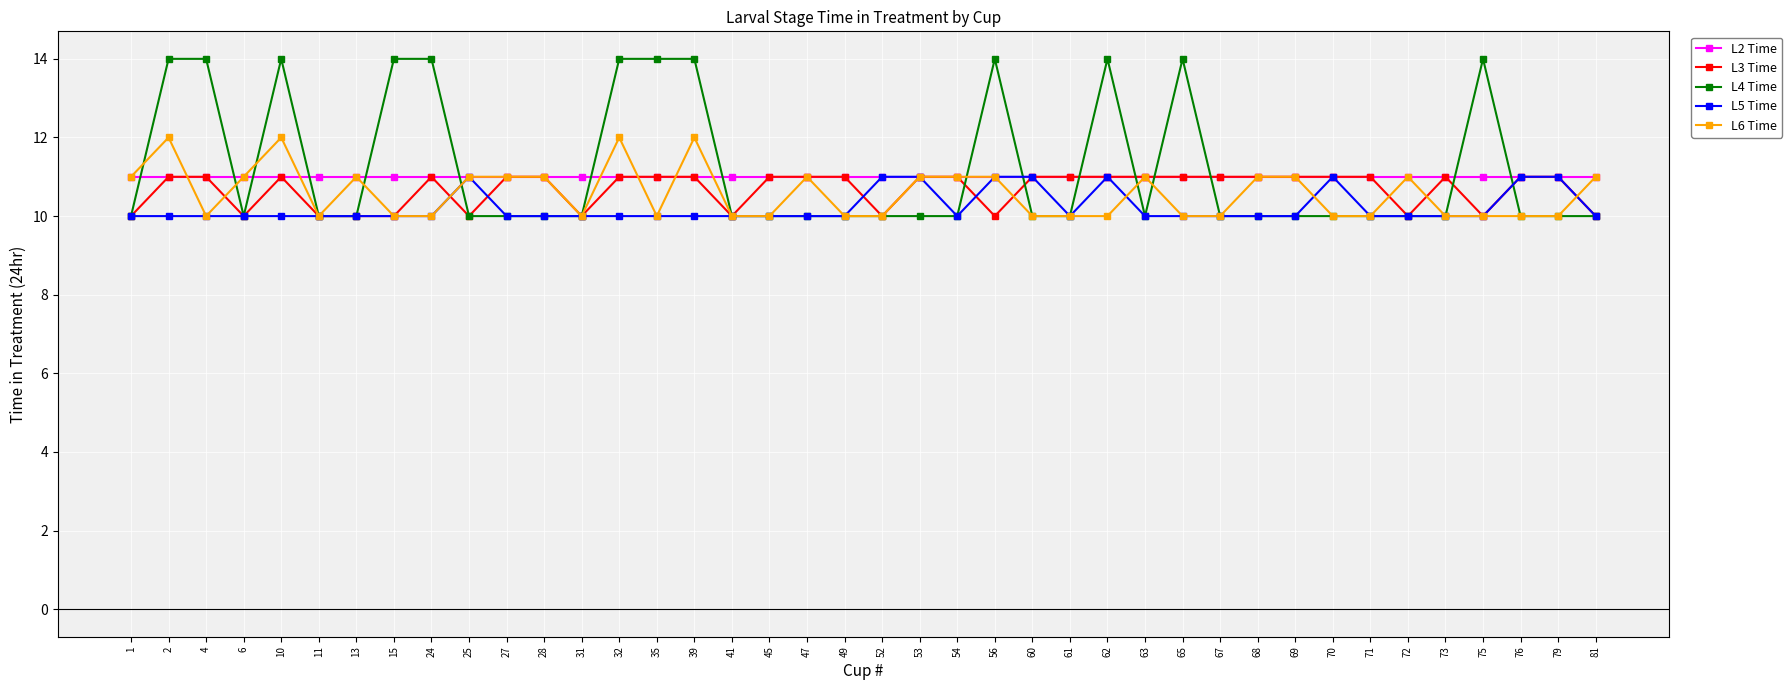

True or false: L4 Time has more than 2 interior local peaks.

True